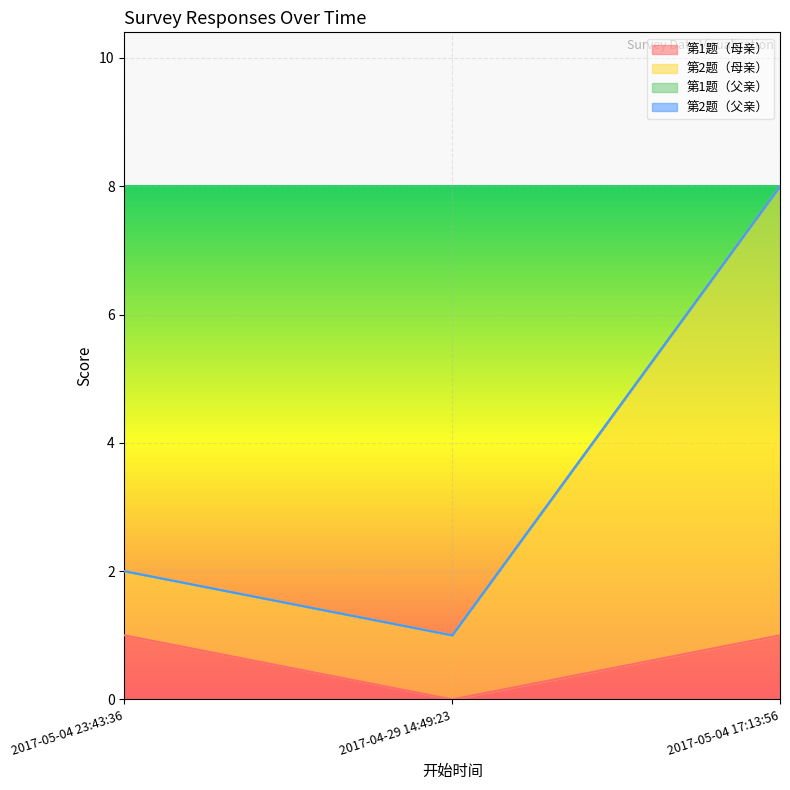

What is the sum of the 第2题（母亲） values at 2017-05-04 17:13:56 and 2017-05-04 23:43:36?

10